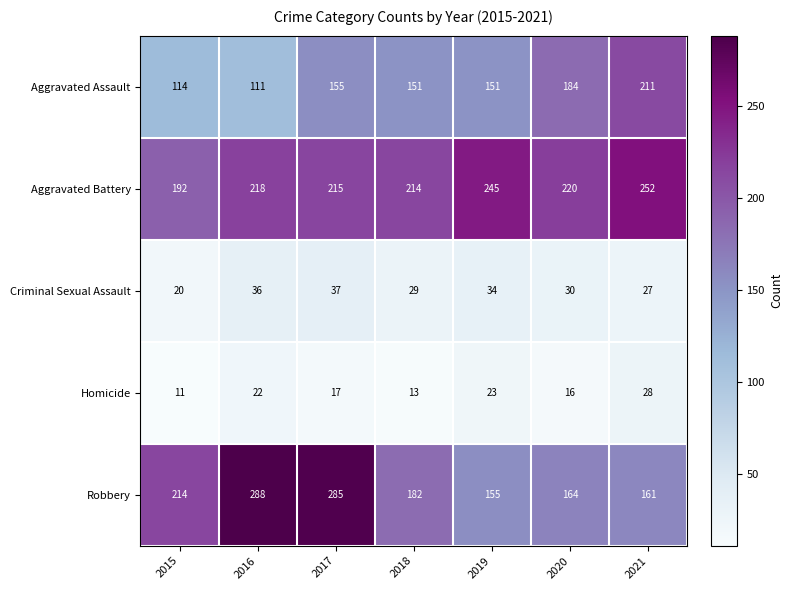

How many categories are shown in the chart?

7